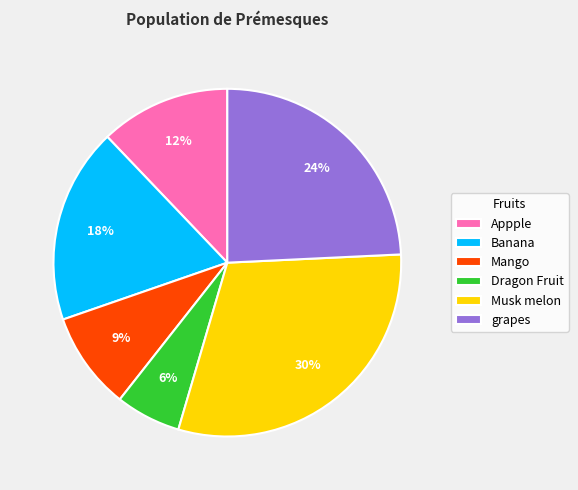

What percentage is the Musk melon slice, to the nearest percent?

30%